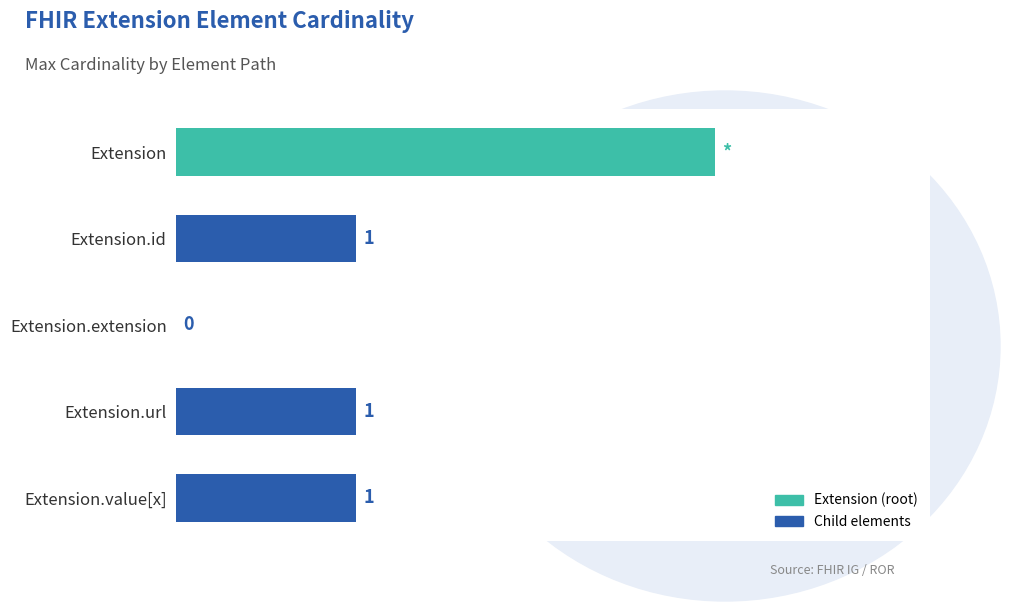

Between Extension and Extension.extension, which is larger?

Extension